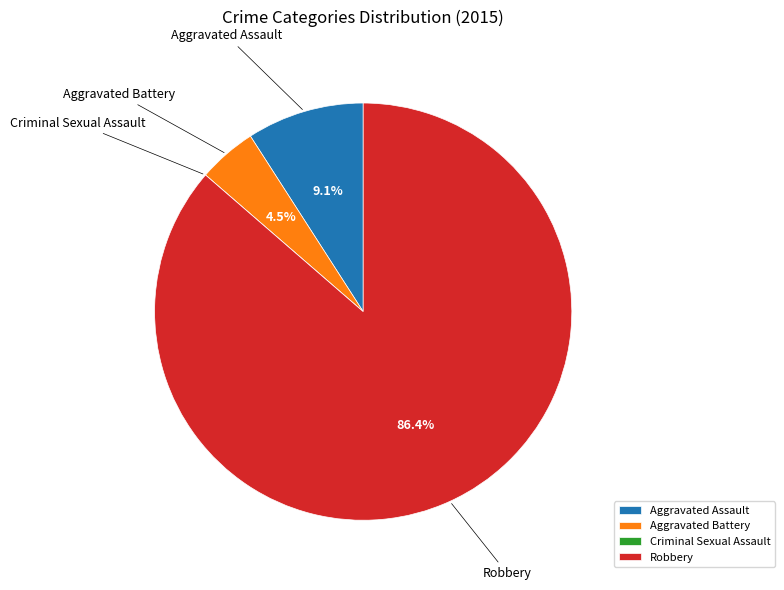

What is the ratio of the value at Robbery to the value at Aggravated Assault?

9.5